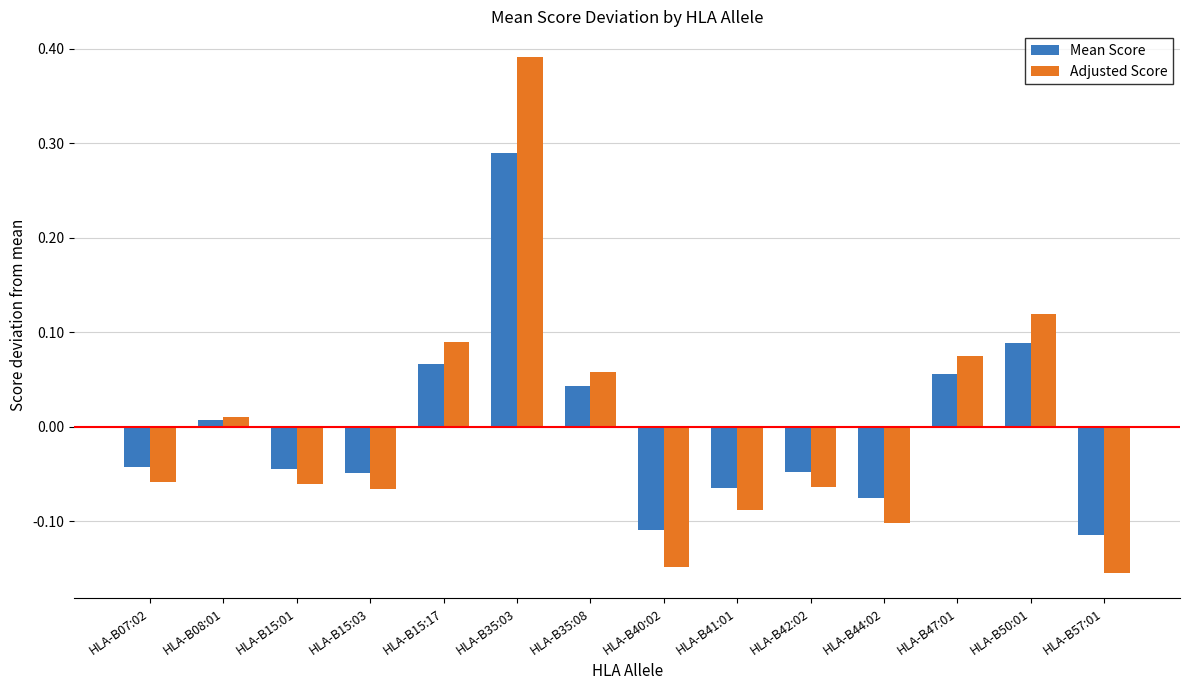

Is the value of Mean Score at HLA-B47:01 greater than the value of Adjusted Score at HLA-B50:01?

No